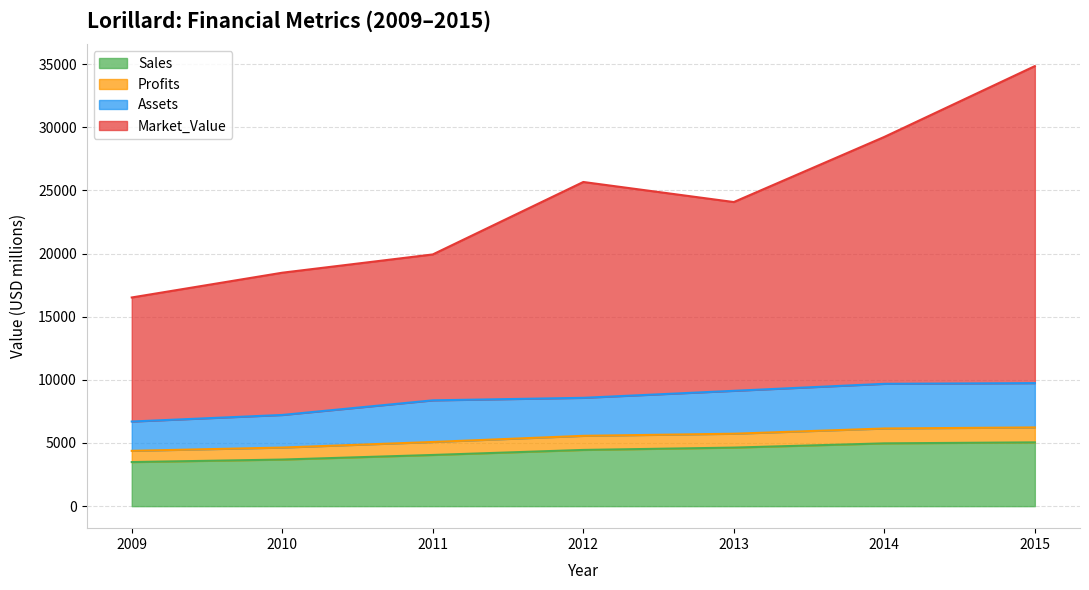

What is the value of the Profits point at the 6th from the left?

6149